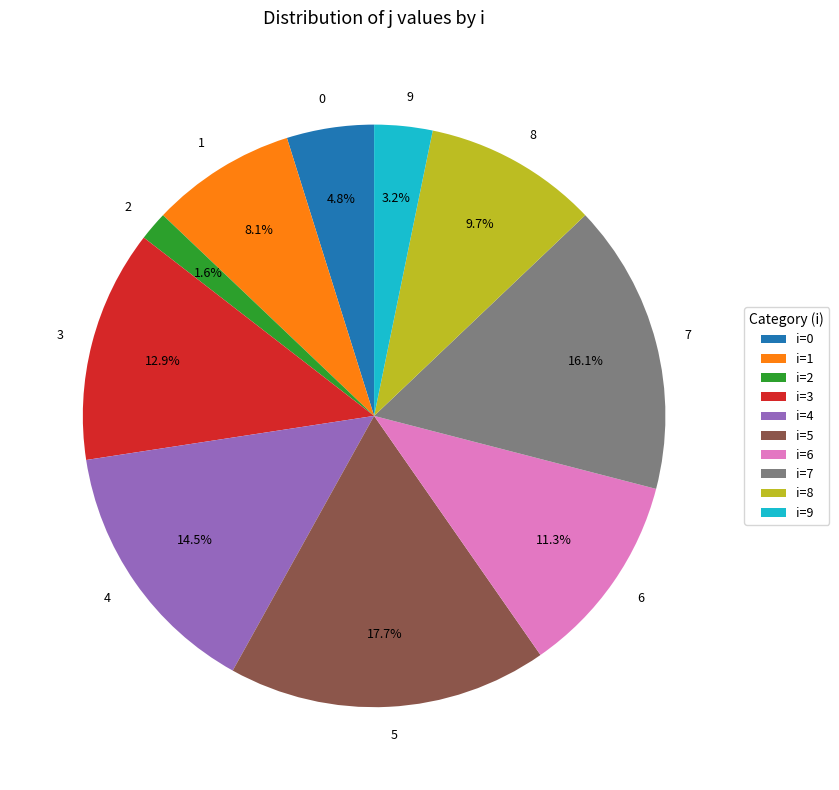

How many slices are in this pie chart?

10